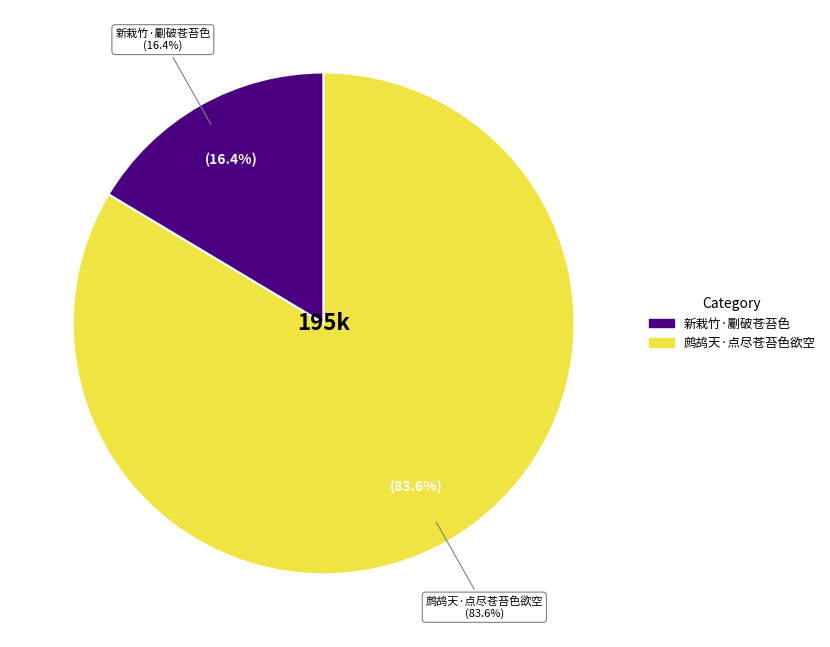

Approximately how many times larger is the value at 新栽竹·劚破苍苔色 compared to 鹧鸪天·点尽苍苔色欲空?

0.2